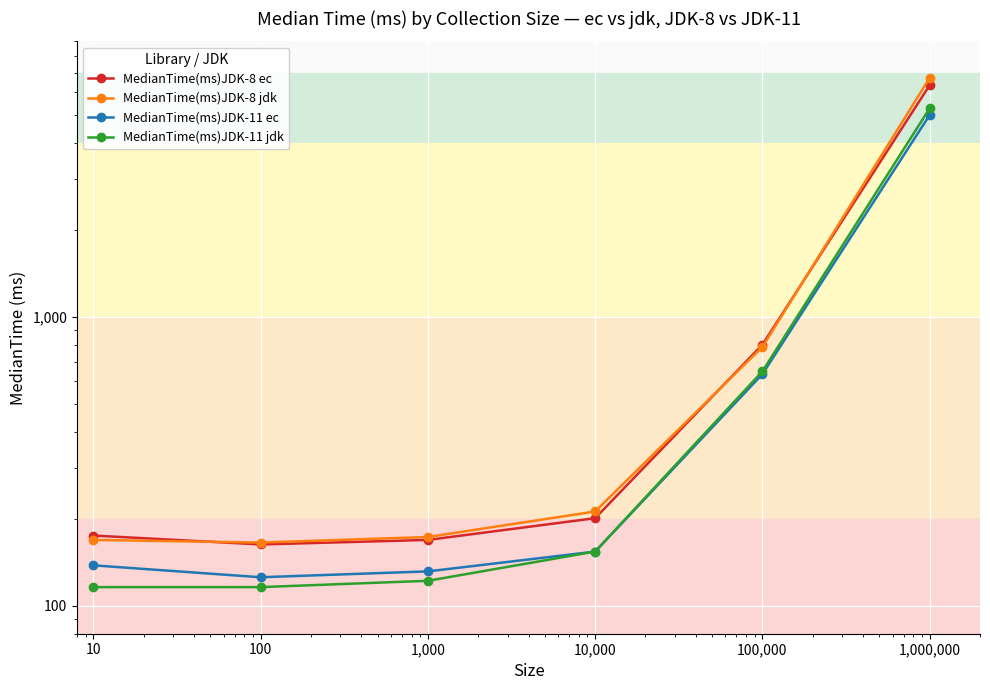

Which series has the largest total across all categories?

MedianTime(ms)JDK-8 jdk